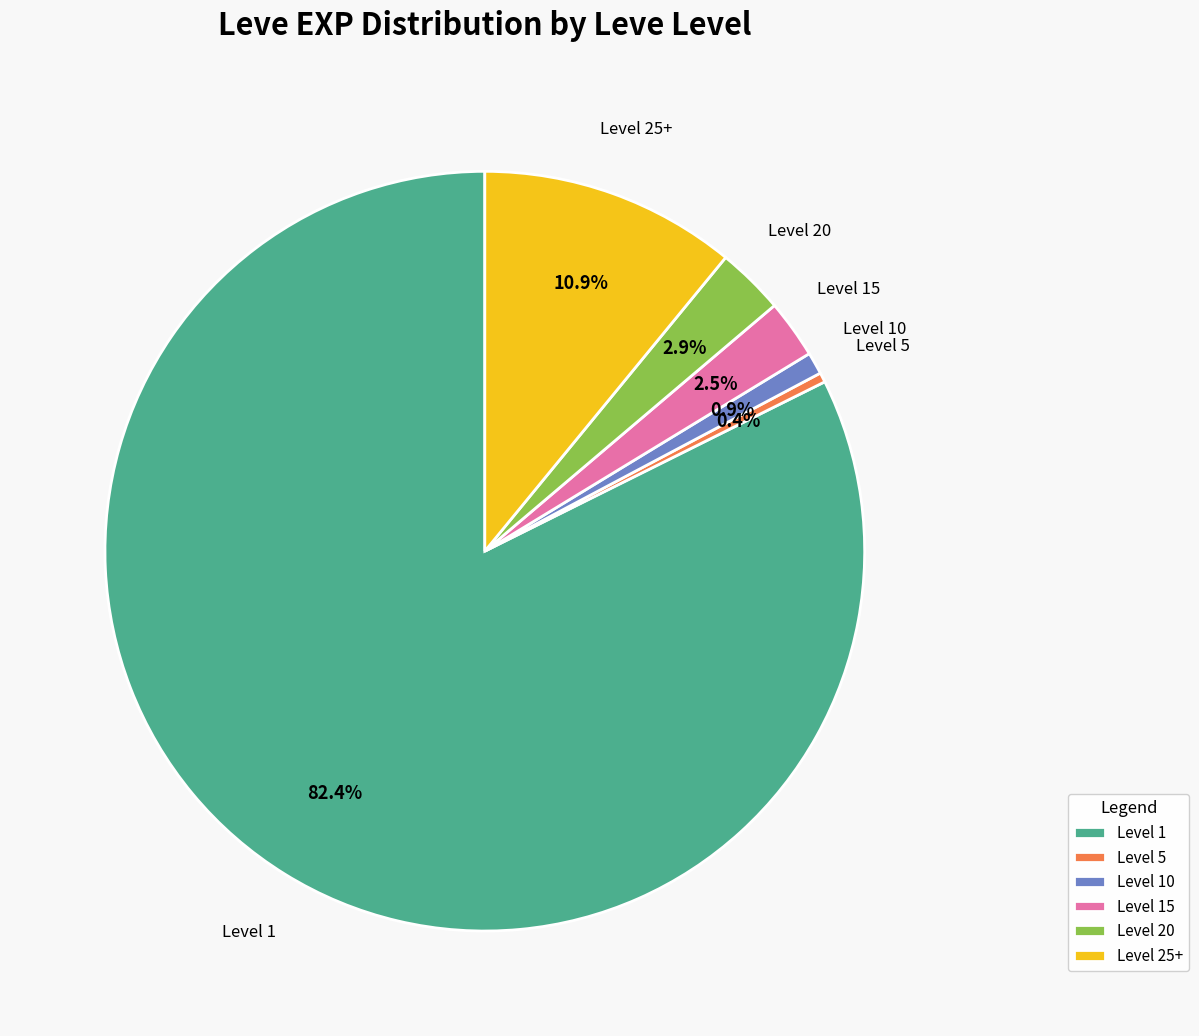

Is there a majority slice in this chart?

Yes